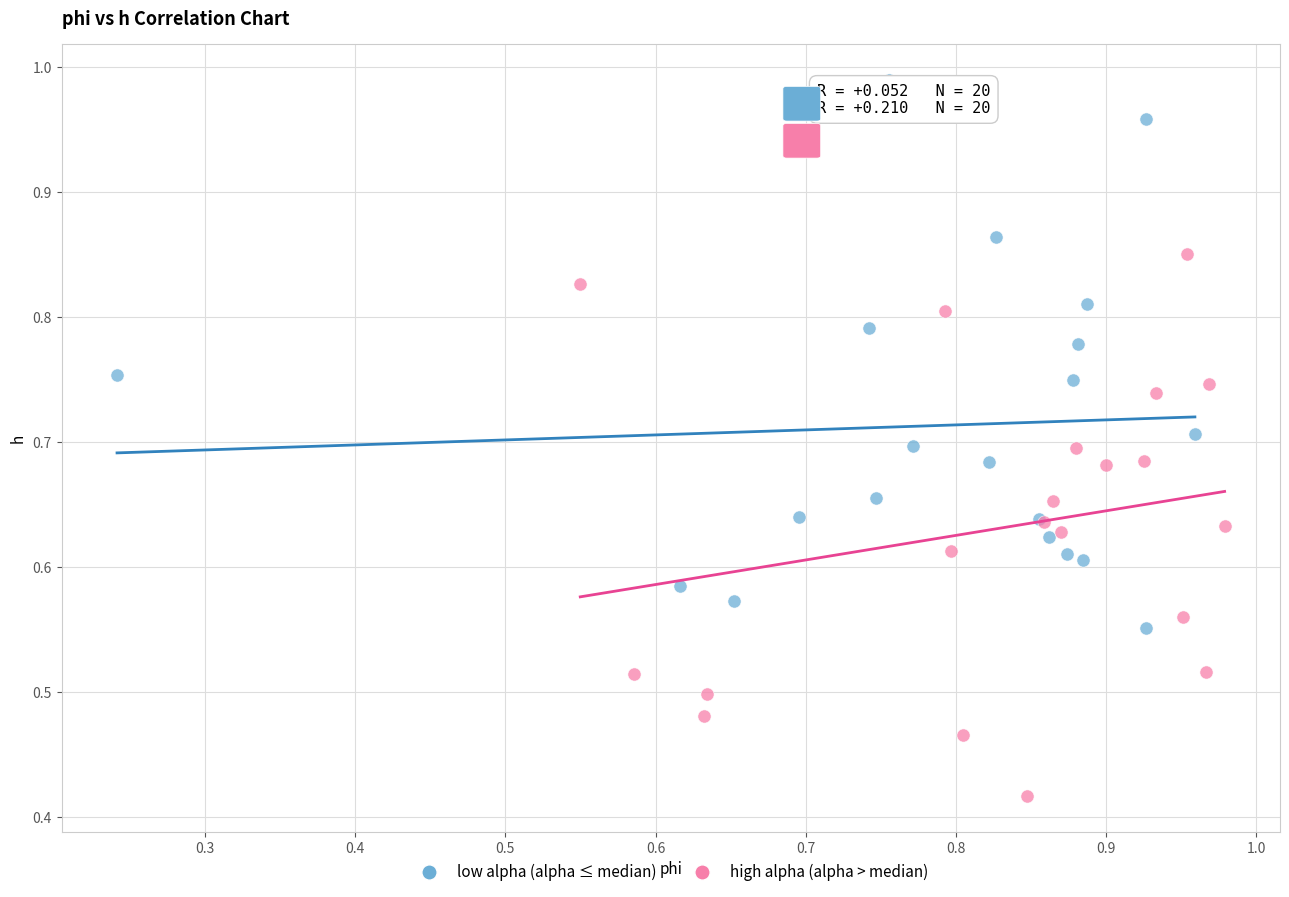

Which series contains the highest Y value?

low alpha (alpha ≤ median)